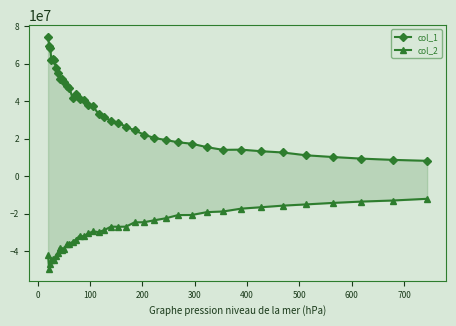

In col_1, how many points are higher than both neighbors (excluding endpoints)?

4